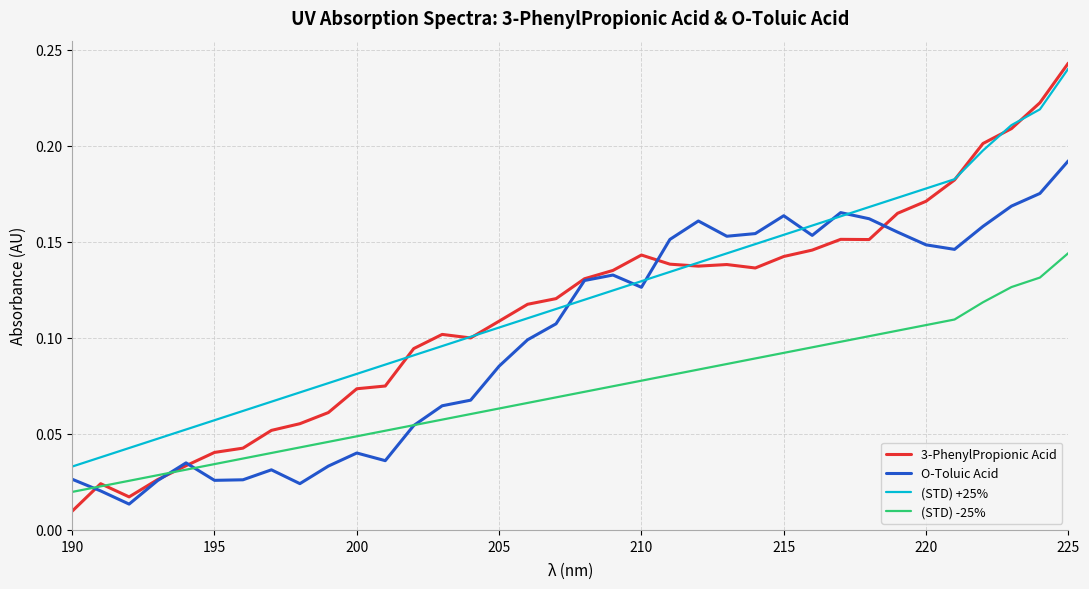

At which label does 3-PhenylPropionic Acid reach its peak?

225